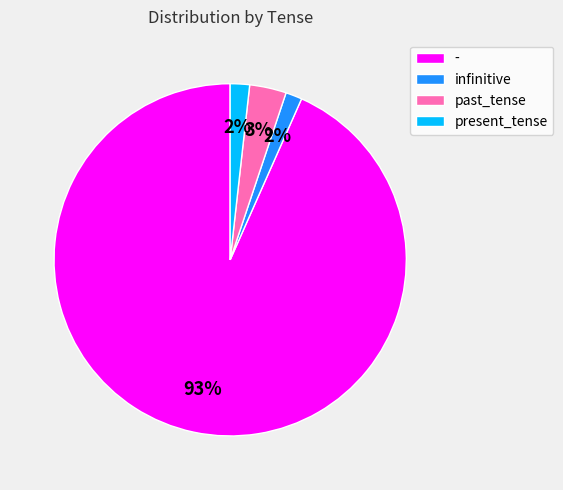

To the nearest percent, what percentage of the pie is past_tense?

3%